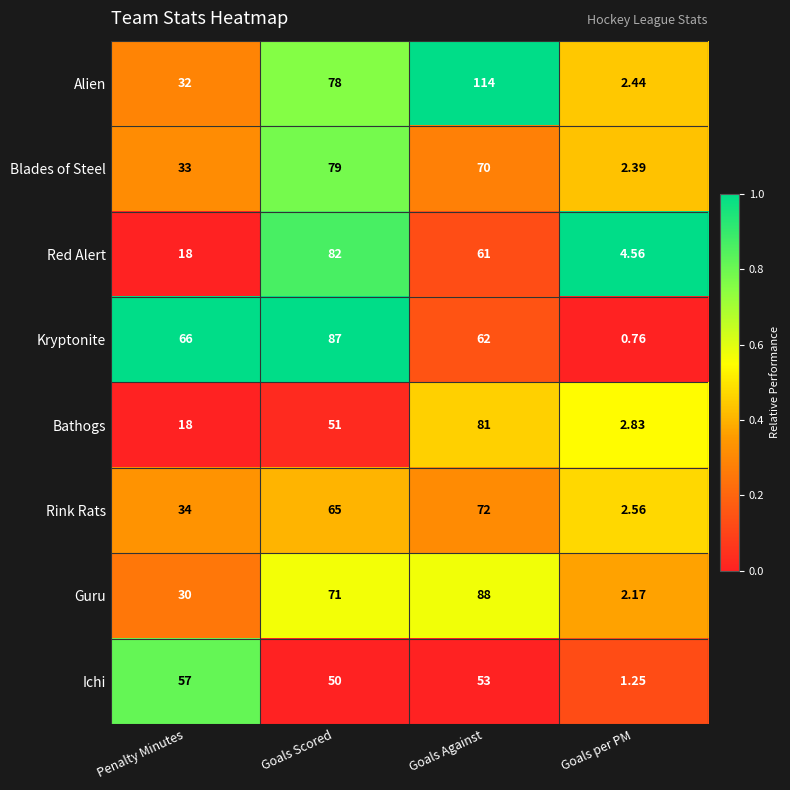

At which label is Kryptonite closest to 43?

Goals Against